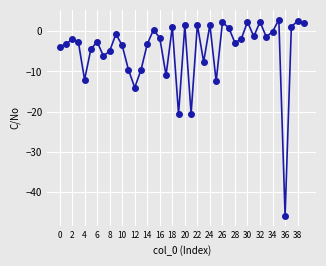

What is the value of the 31st point from the left?

2.3